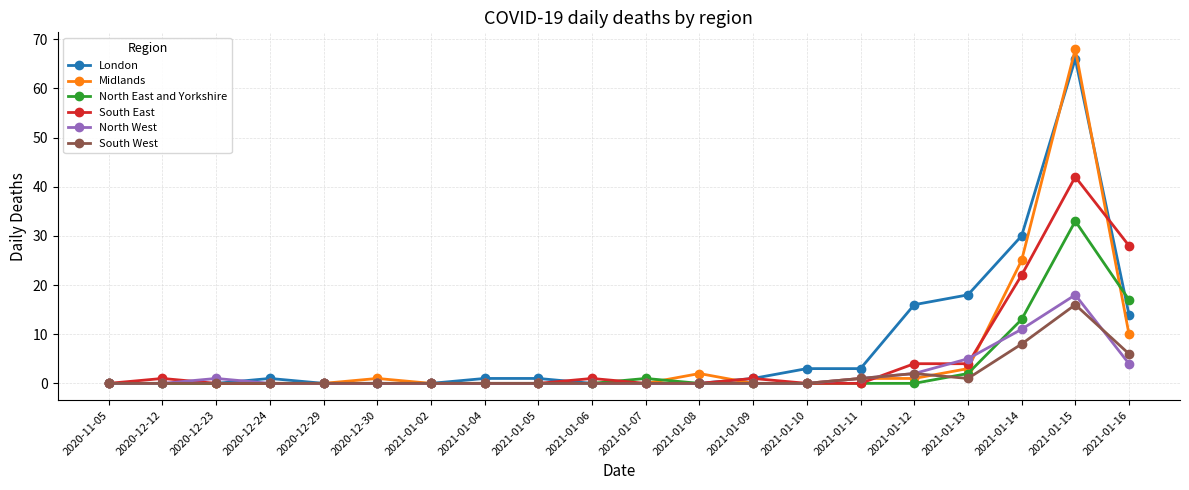

Which series has the largest total across all categories?

London